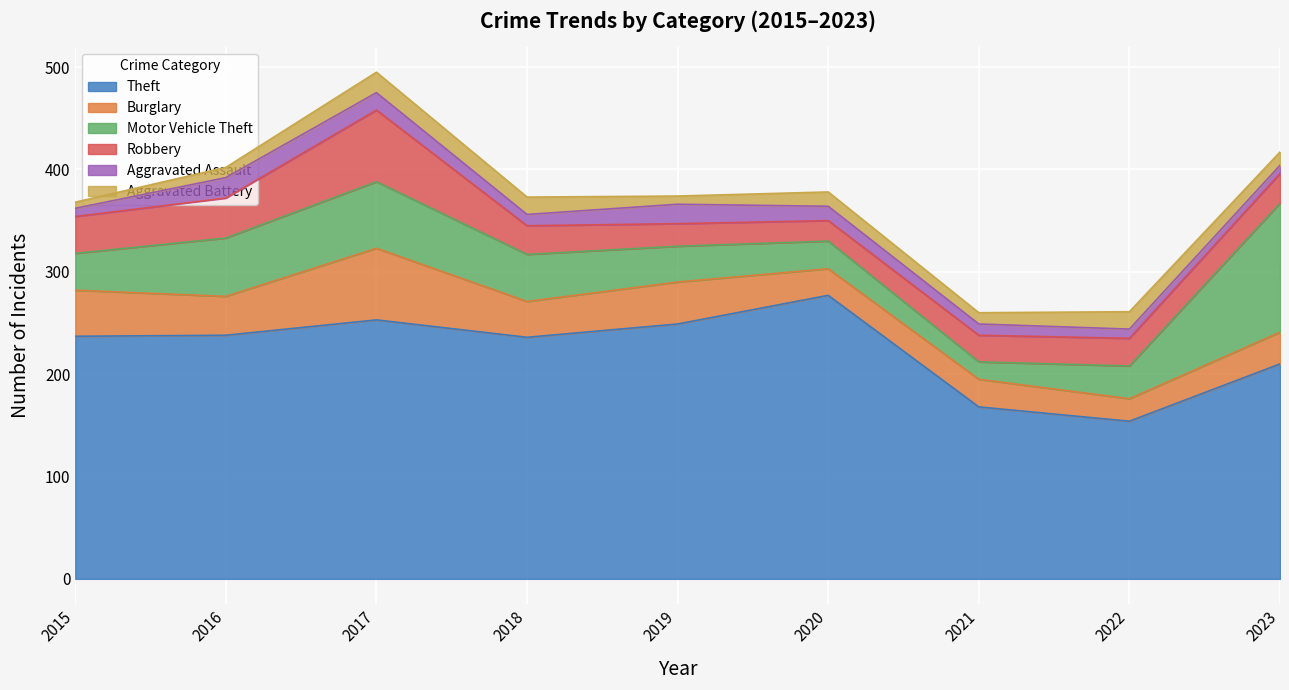

What is the sum of all Theft values?

2022